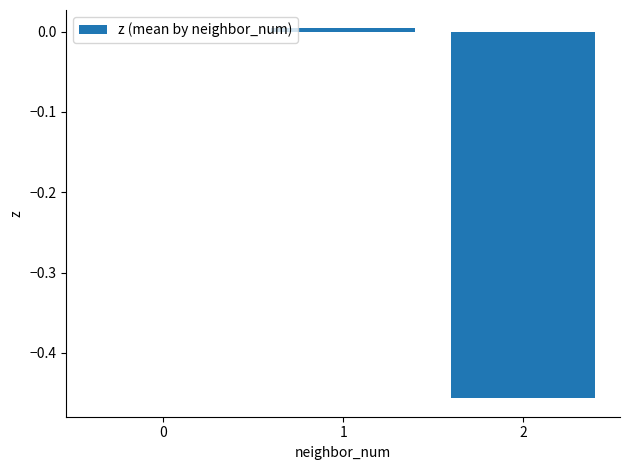

True or false: the data shows 0.0 at 1.

True